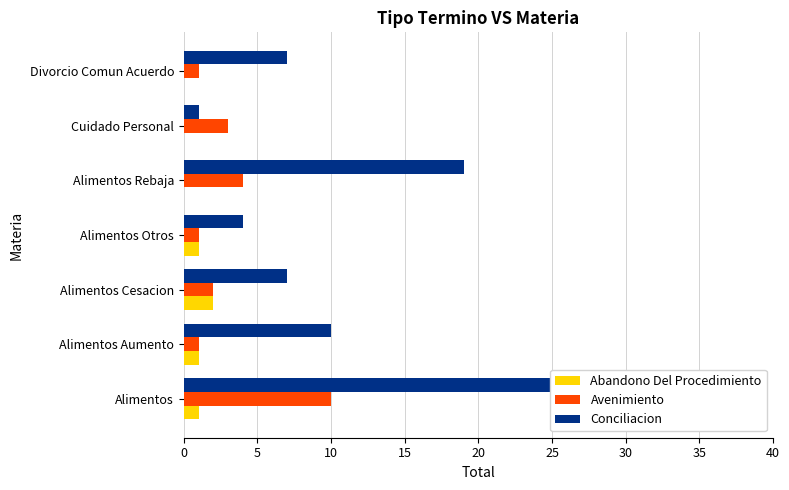

Reading left to right, transcribe all the data shown in this chart.

Abandono Del Procedimiento: 1	1	2	1	0	0	0
Avenimiento: 10	1	2	1	4	3	1
Conciliacion: 32	10	7	4	19	1	7